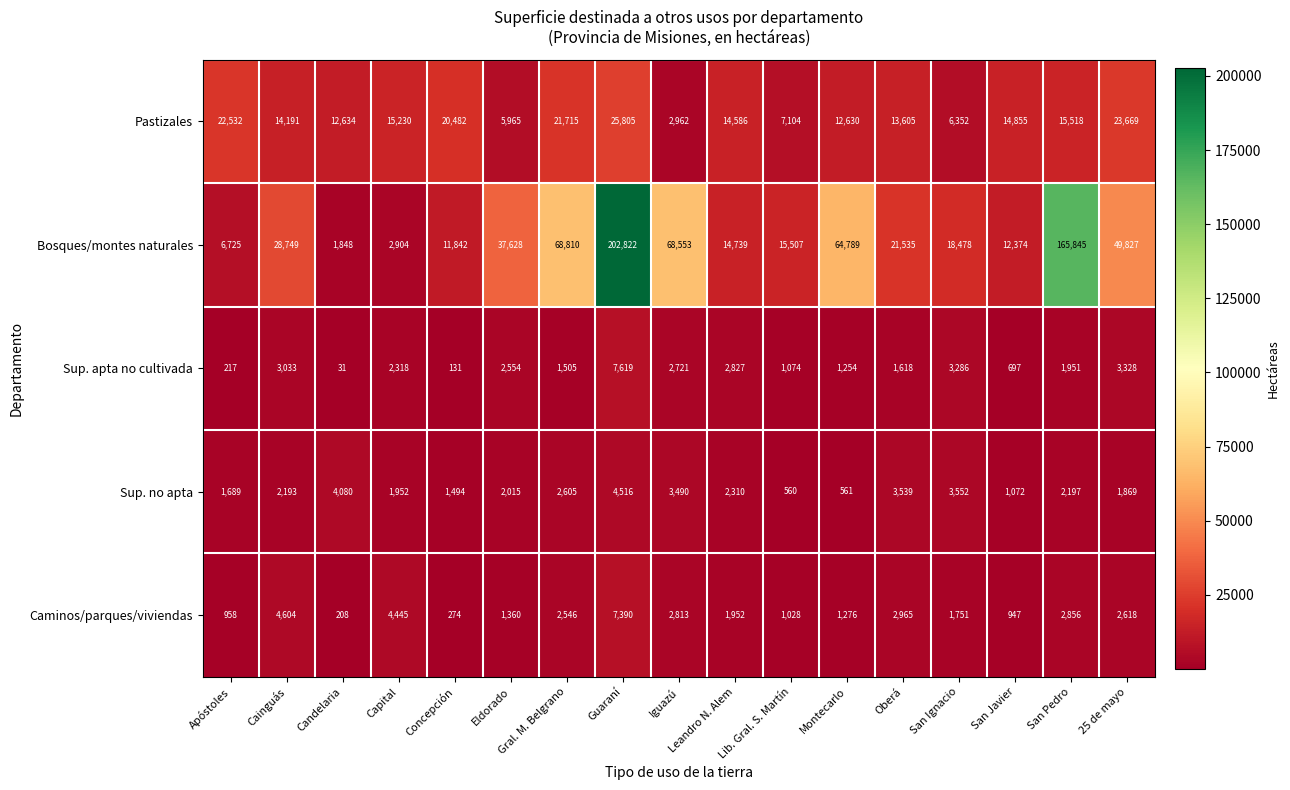

True or false: Sup. apta no cultivada has a value of 131 at Concepción.

True